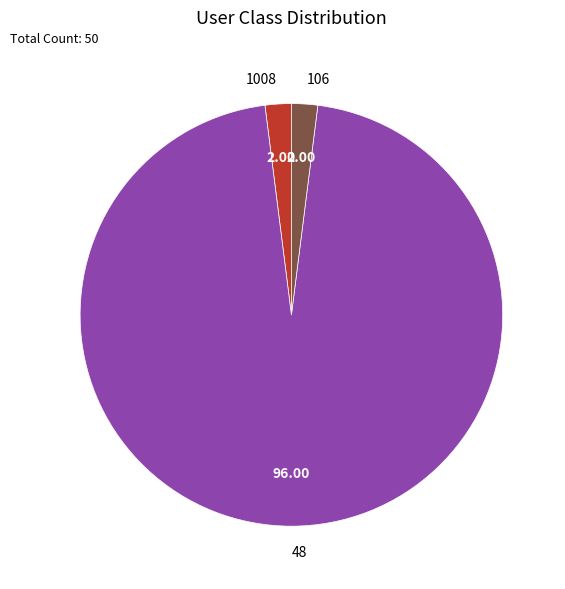

Do 1008 and 48 together represent more than half of the pie?

Yes